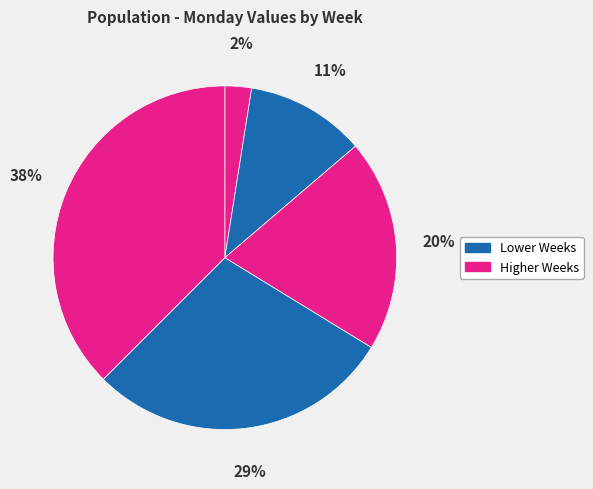

Count the number of slices in the pie.

5